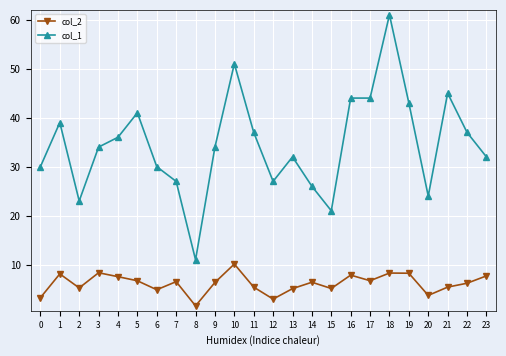

Which series has the largest range (max minus min)?

col_1